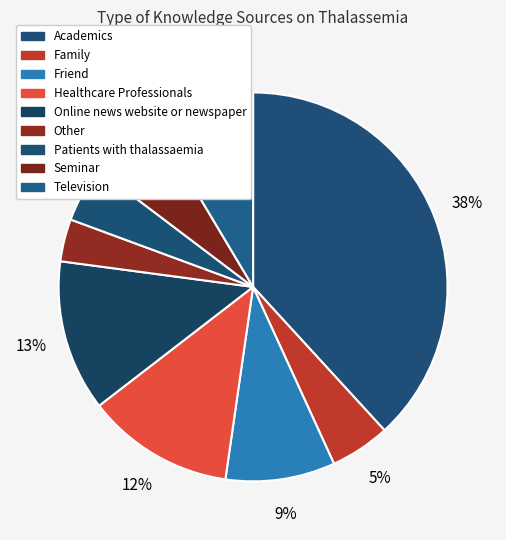

To the nearest percent, what percentage of the pie is Television?

9%